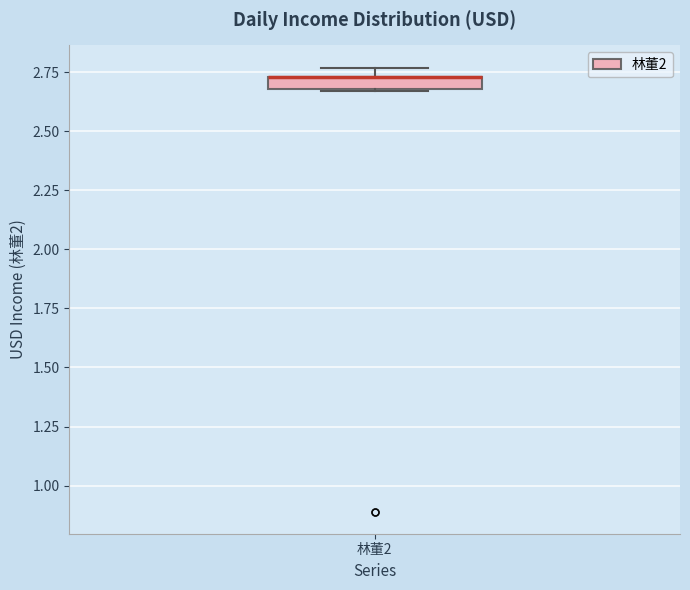

Where is the upper edge of the box for 林董2 on the y-axis? The values are not printed on the chart, so give them approximately, as read against the axis.

2.75